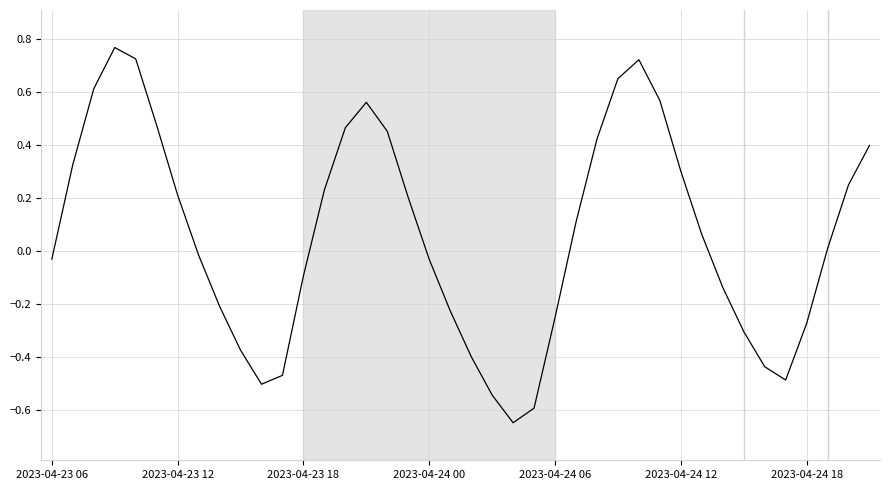

Does the chart have visible grid lines?

Yes